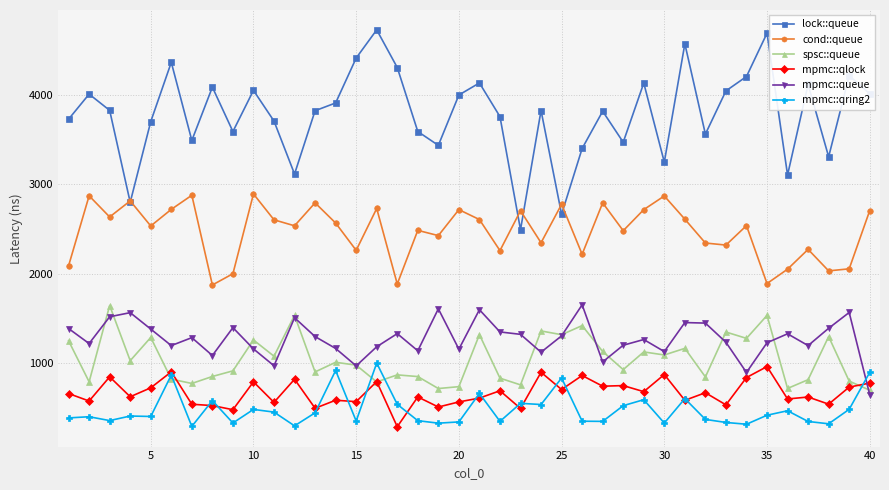

Which series has the largest total across all categories?

lock::queue